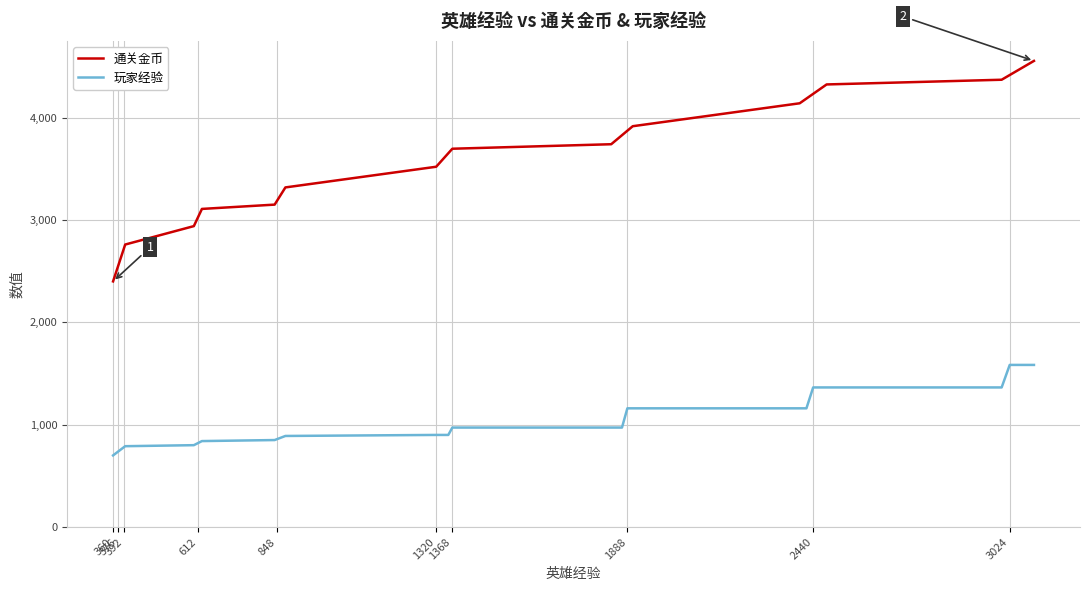

Rank the series by their maximum value, from lowest to highest.

玩家经验, 通关金币